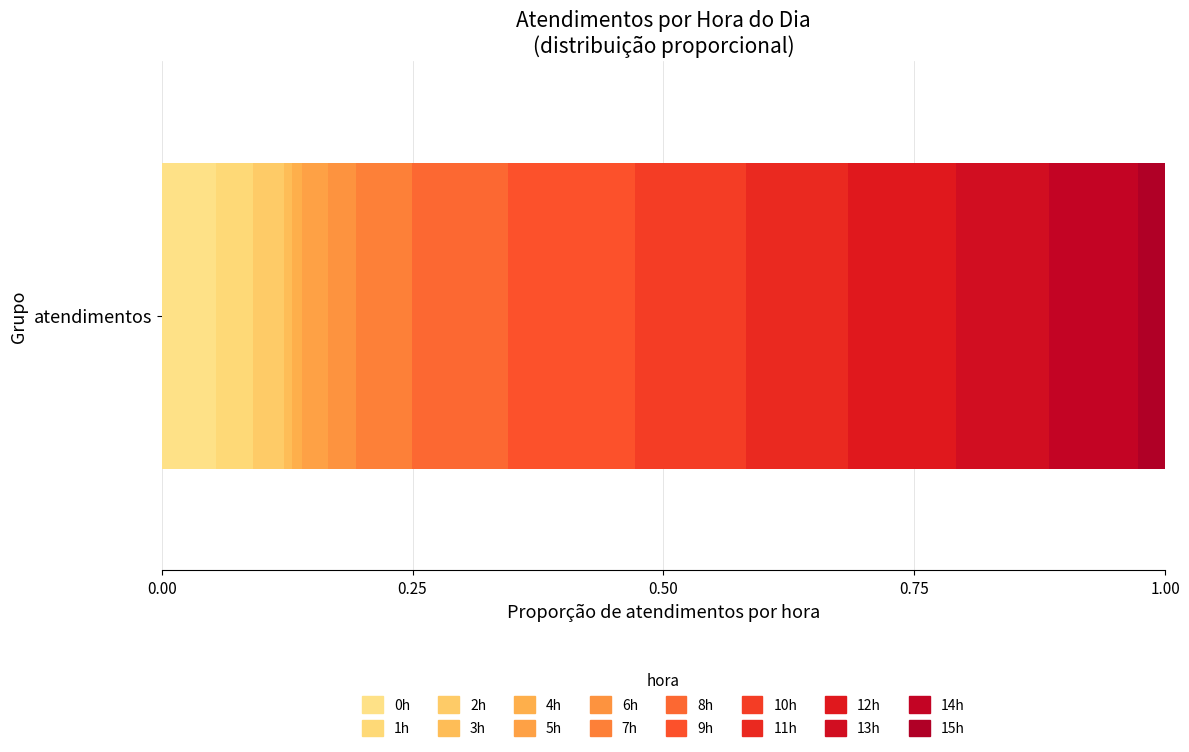

Reading left to right, transcribe all the data shown in this chart.

34	23	20	5	6	16	18	35	60	80	69	64	68	58	56	17